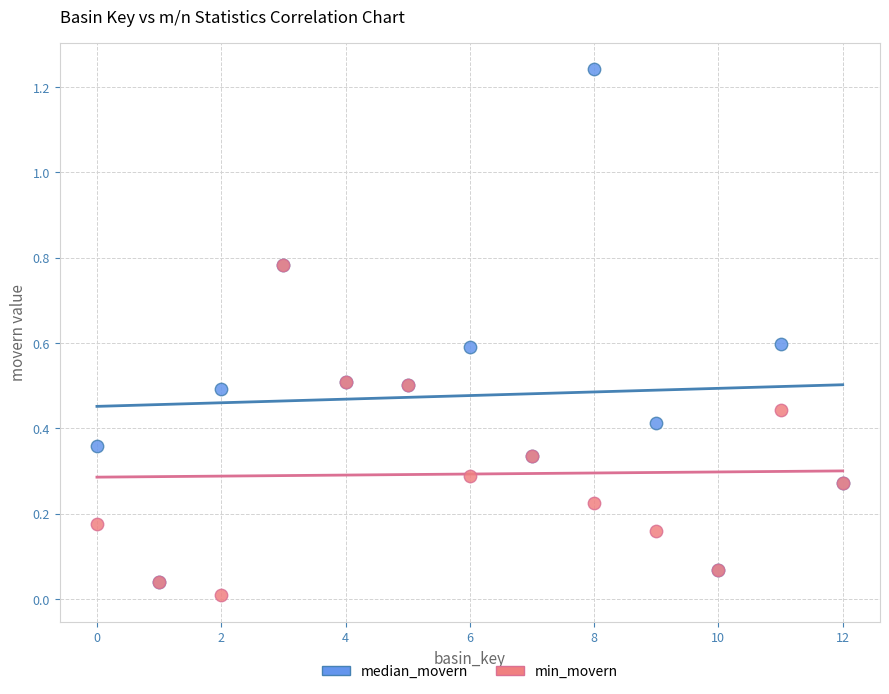

Which series contains the lowest Y value?

min_movern